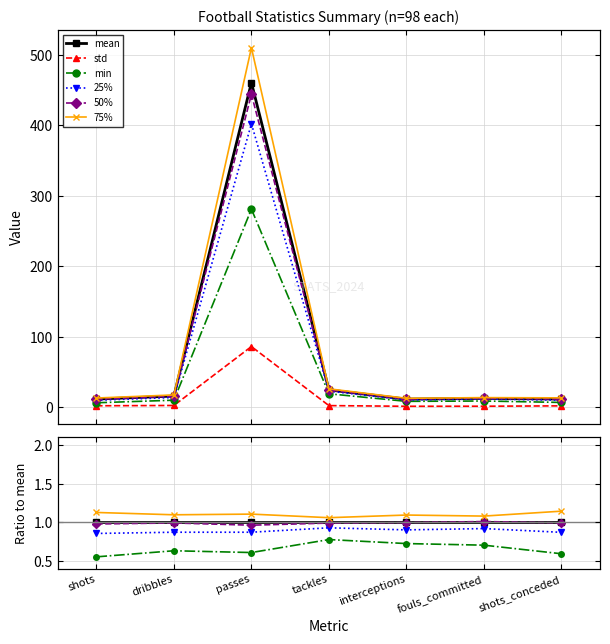

Reading left to right, extract all data points from this chart.

mean: shots=1.0	dribbles=1.0	passes=1.0	tackles=1.0	interceptions=1.0	fouls_committed=1.0	shots_conceded=1.0
std: shots=0.2	dribbles=0.2	passes=0.2	tackles=0.1	interceptions=0.1	fouls_committed=0.1	shots_conceded=0.2
min: shots=0.6	dribbles=0.6	passes=0.6	tackles=0.8	interceptions=0.7	fouls_committed=0.7	shots_conceded=0.6
25%: shots=0.9	dribbles=0.9	passes=0.9	tackles=0.9	interceptions=0.9	fouls_committed=0.9	shots_conceded=0.9
50%: shots=1.0	dribbles=1.0	passes=1.0	tackles=1.0	interceptions=1.0	fouls_committed=1.0	shots_conceded=1.0
75%: shots=1.1	dribbles=1.1	passes=1.1	tackles=1.1	interceptions=1.1	fouls_committed=1.1	shots_conceded=1.1